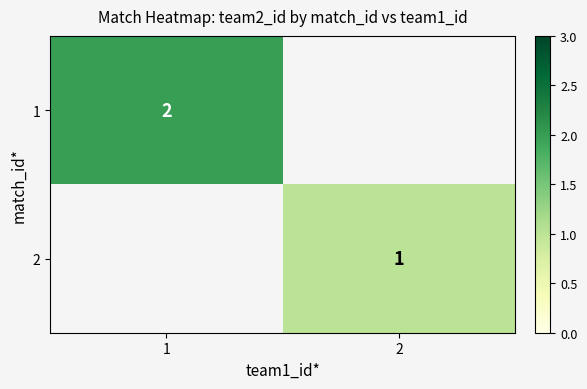

True or false: 1 has a value of 2 at 1.

True